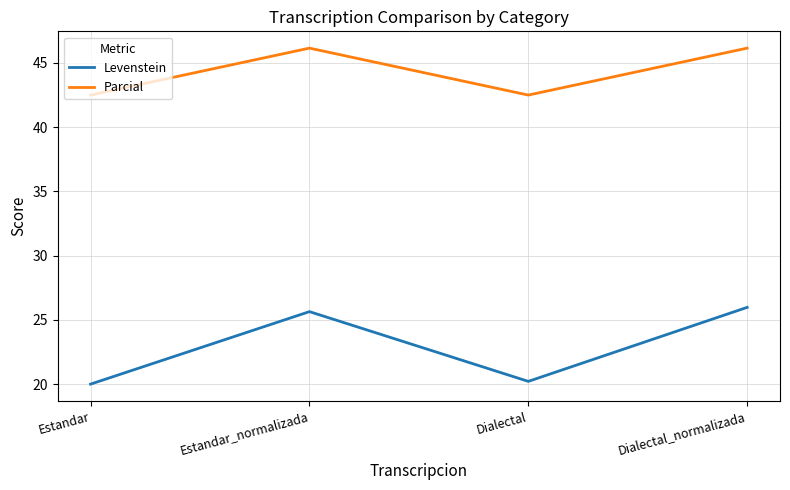

Which series has the largest range (max minus min)?

Levenstein